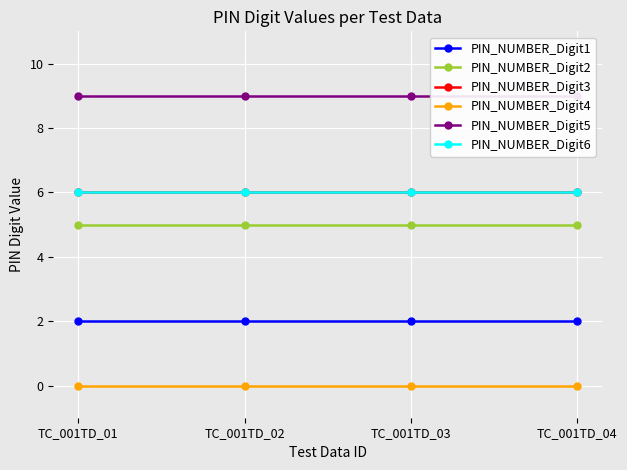

Is the value of PIN_NUMBER_Digit2 at TC_001TD_01 greater than the value of PIN_NUMBER_Digit1 at TC_001TD_03?

Yes